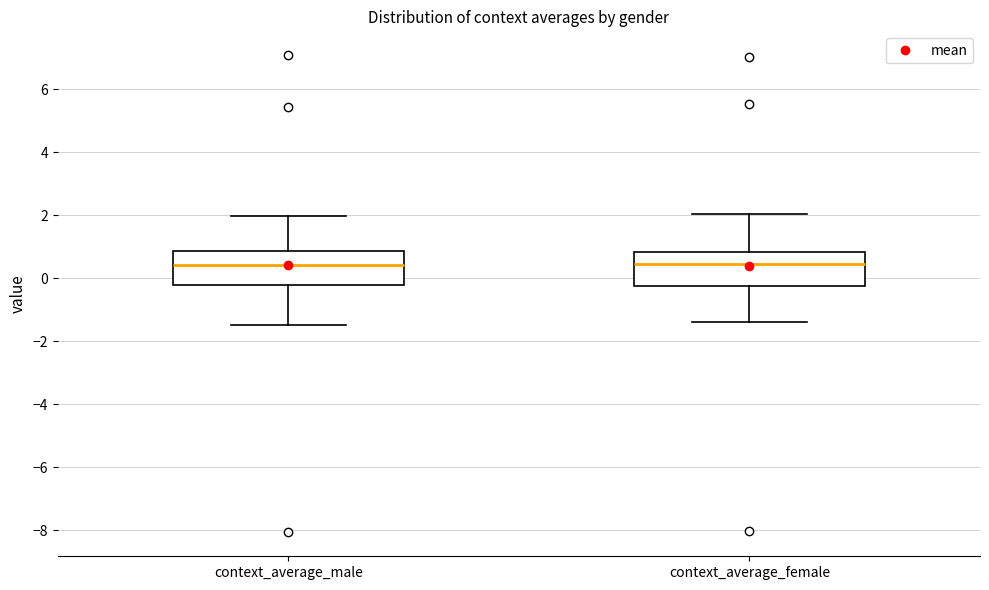

Reading left to right, transcribe this box plot: for each box, give where its median line is, the range the box spans, and where its two whiskers end, as read against the y-axis. The values are not printed on the chart, so give them approximately, as read against the axis.

context_average_male: median 0.4, box -0.2 to 0.8, whiskers -1.4 to 2.0
context_average_female: median 0.4, box -0.2 to 0.8, whiskers -1.4 to 2.0